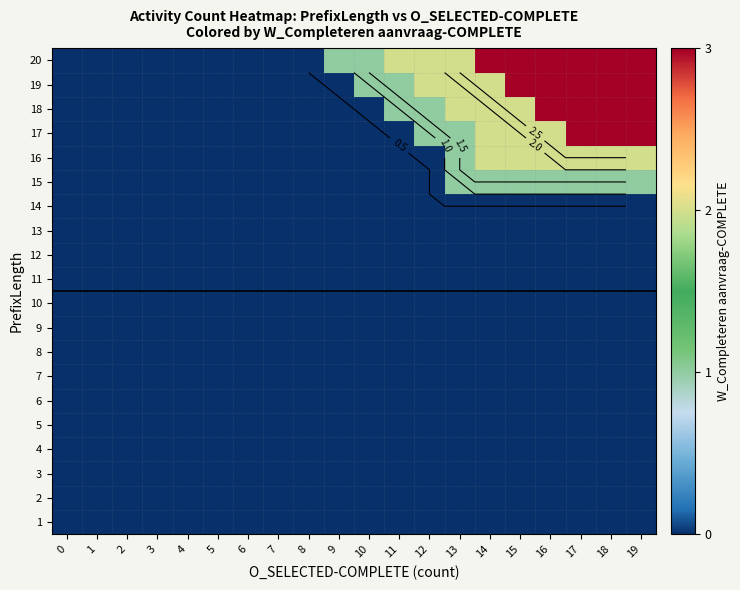

The 1 series shows 0 at 19. True or false?

True